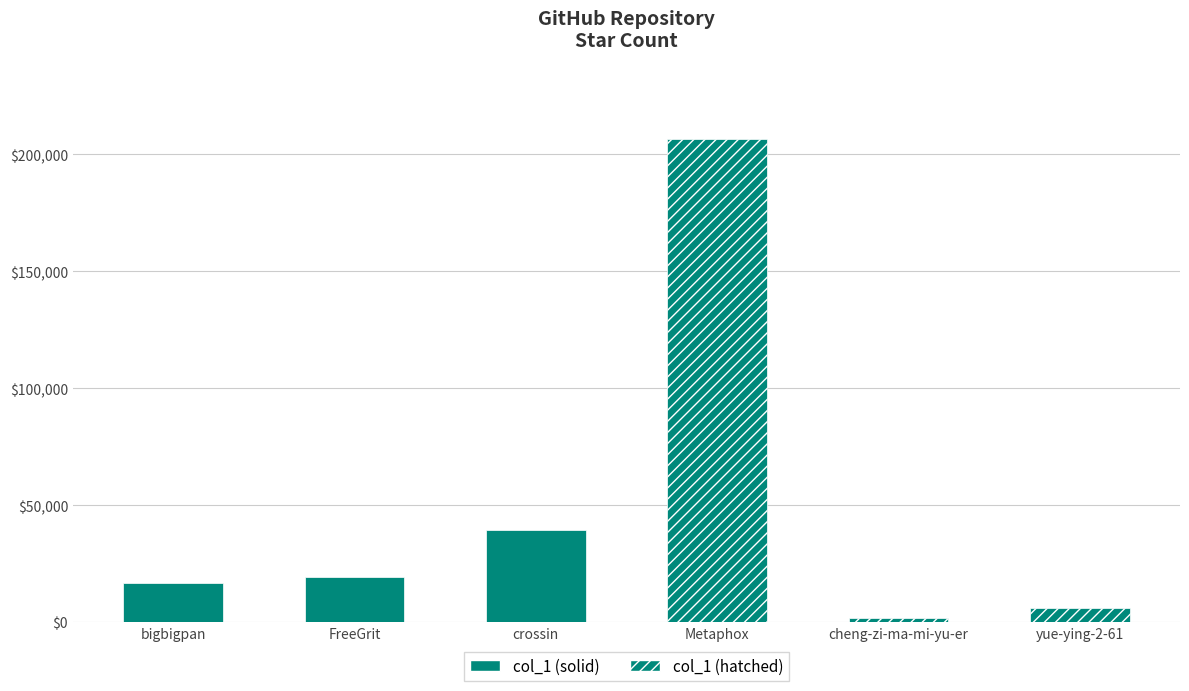

What is the change in value from bigbigpan to crossin?

+22932